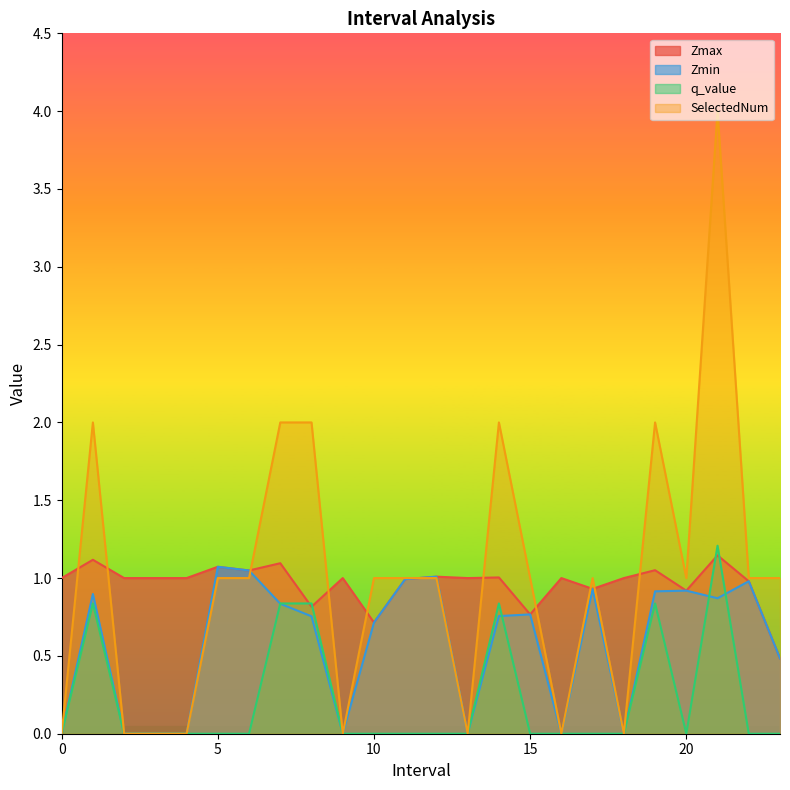

What are all the series names shown in the legend?

Zmax, Zmin, q_value, SelectedNum